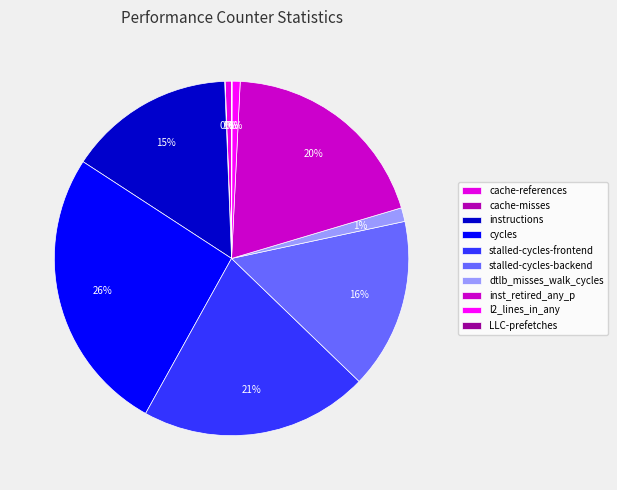

How many segments does this pie chart have?

10